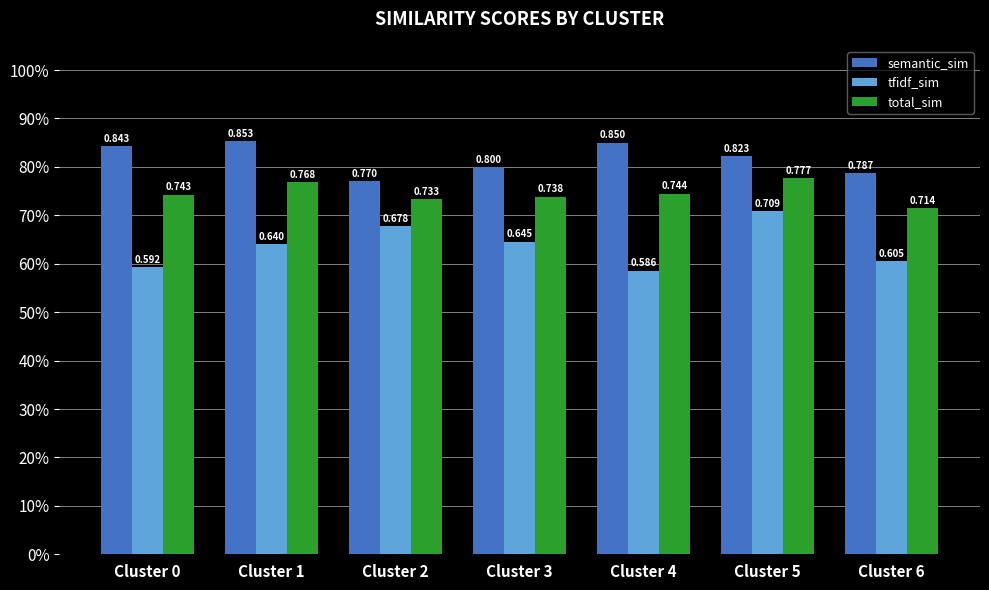

Reading right to left, what are all the values shown in this chart?

semantic_sim: Cluster 6=0.8	Cluster 5=0.8	Cluster 4=0.9	Cluster 3=0.8	Cluster 2=0.8	Cluster 1=0.9	Cluster 0=0.8
tfidf_sim: Cluster 6=0.6	Cluster 5=0.7	Cluster 4=0.6	Cluster 3=0.6	Cluster 2=0.7	Cluster 1=0.6	Cluster 0=0.6
total_sim: Cluster 6=0.7	Cluster 5=0.8	Cluster 4=0.7	Cluster 3=0.7	Cluster 2=0.7	Cluster 1=0.8	Cluster 0=0.7